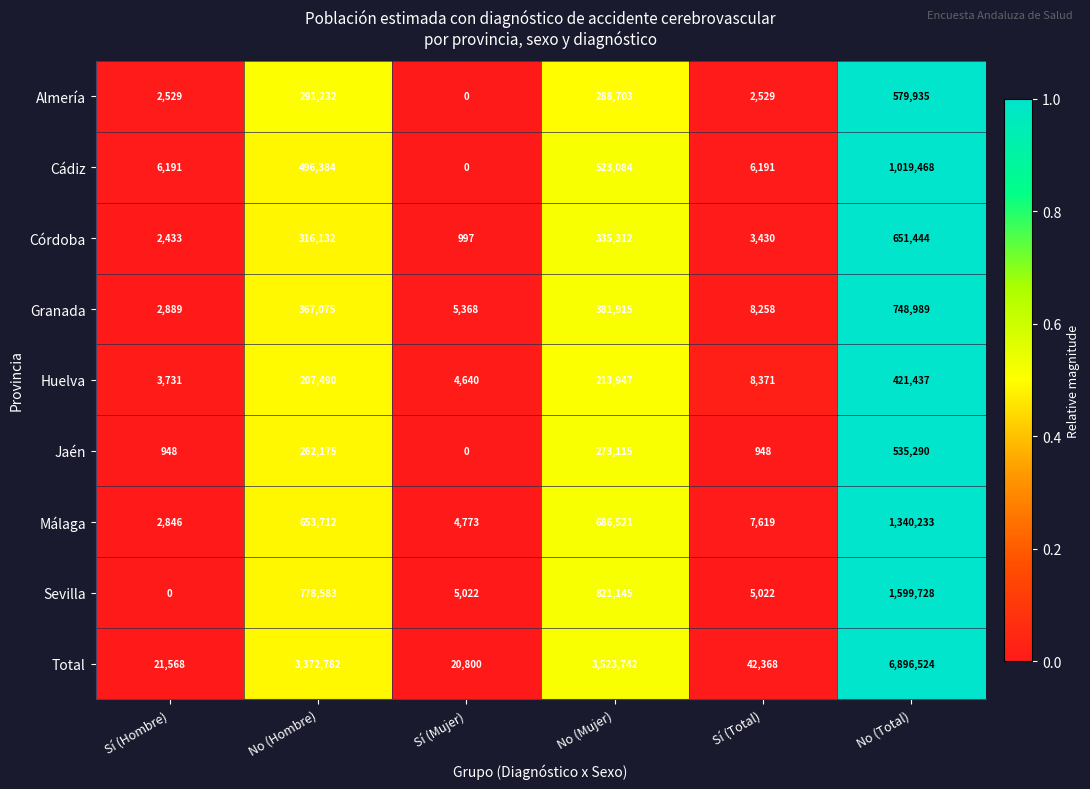

At which category does the chart reach its peak across all series?

No (Total)